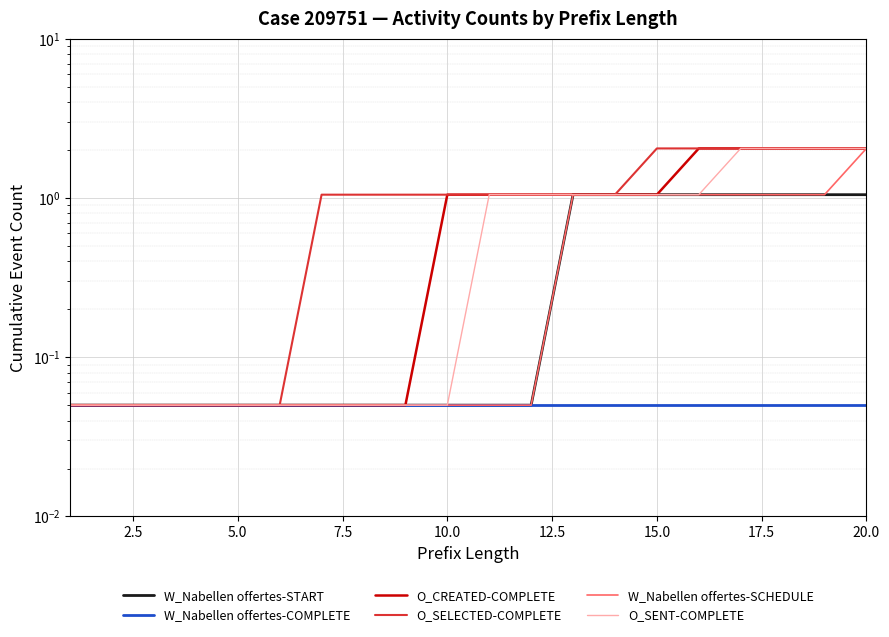

List the series in order of their peak value, highest first.

O_CREATED-COMPLETE, O_SELECTED-COMPLETE, W_Nabellen offertes-SCHEDULE, O_SENT-COMPLETE, W_Nabellen offertes-START, W_Nabellen offertes-COMPLETE